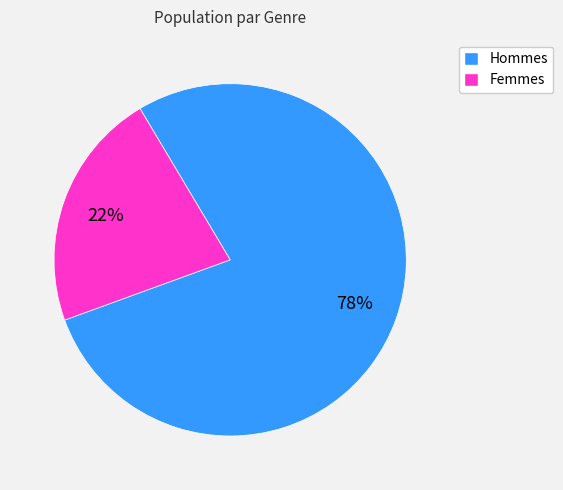

Is there any slice that represents more than half of the pie?

Yes